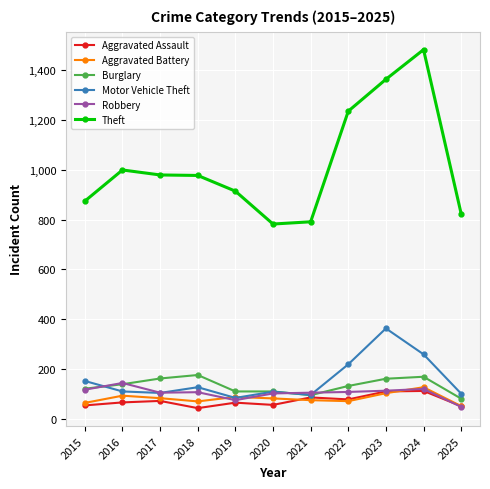

True or false: Motor Vehicle Theft and Theft intersect in this chart.

False